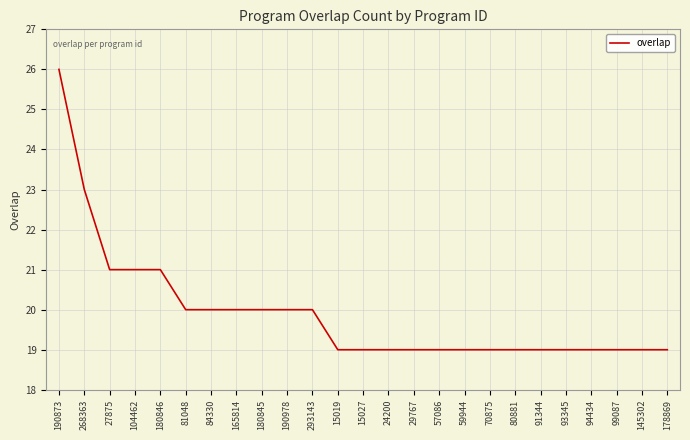

What is the difference between the maximum and minimum values?

7